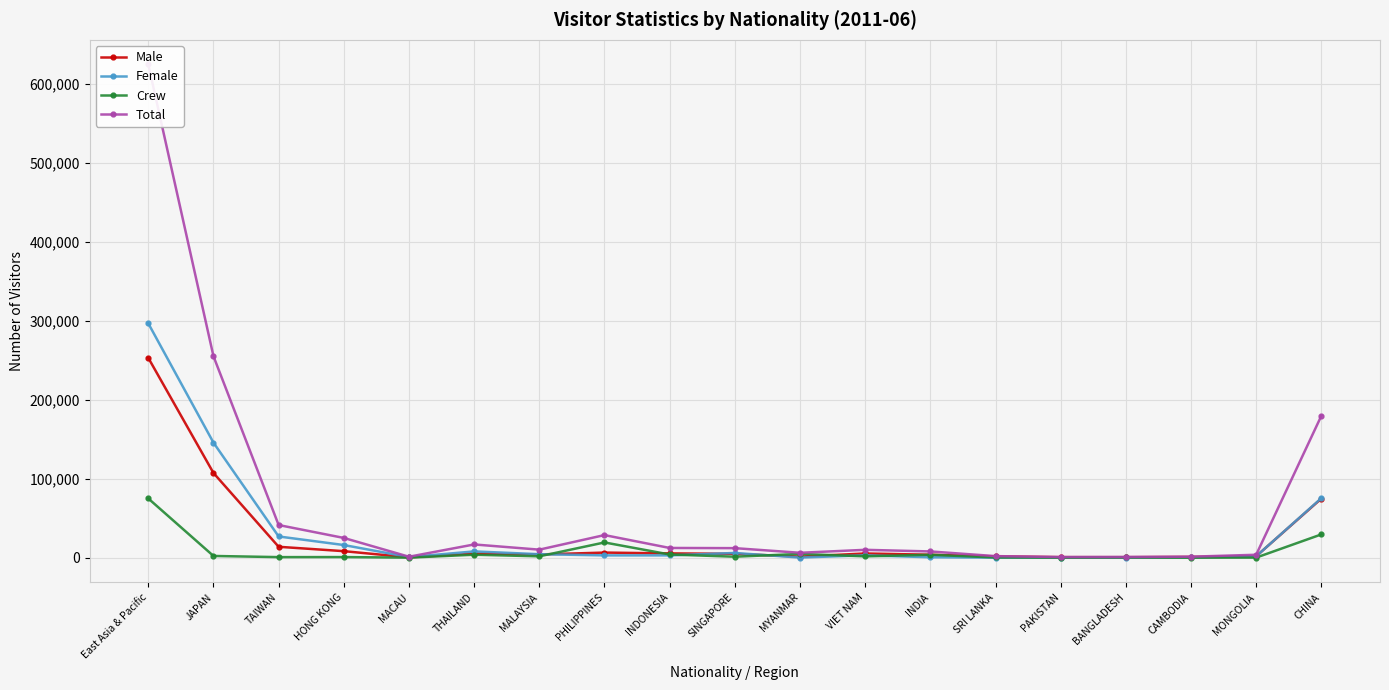

Between BANGLADESH and INDIA, which is larger?

INDIA